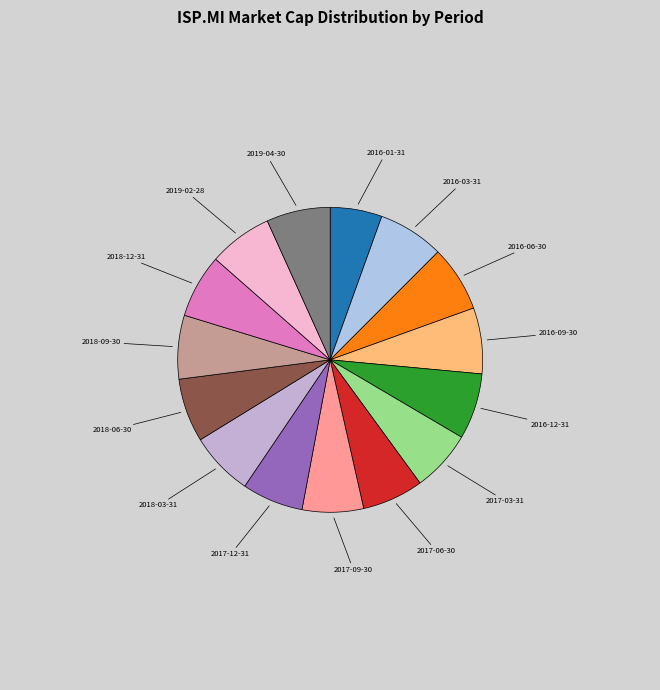

Rank the categories by value from lowest to highest.

2016-01-31, 2017-03-31, 2017-06-30, 2017-09-30, 2017-12-31, 2018-03-31, 2018-06-30, 2018-09-30, 2018-12-31, 2019-02-28, 2019-04-30, 2016-03-31, 2016-06-30, 2016-09-30, 2016-12-31